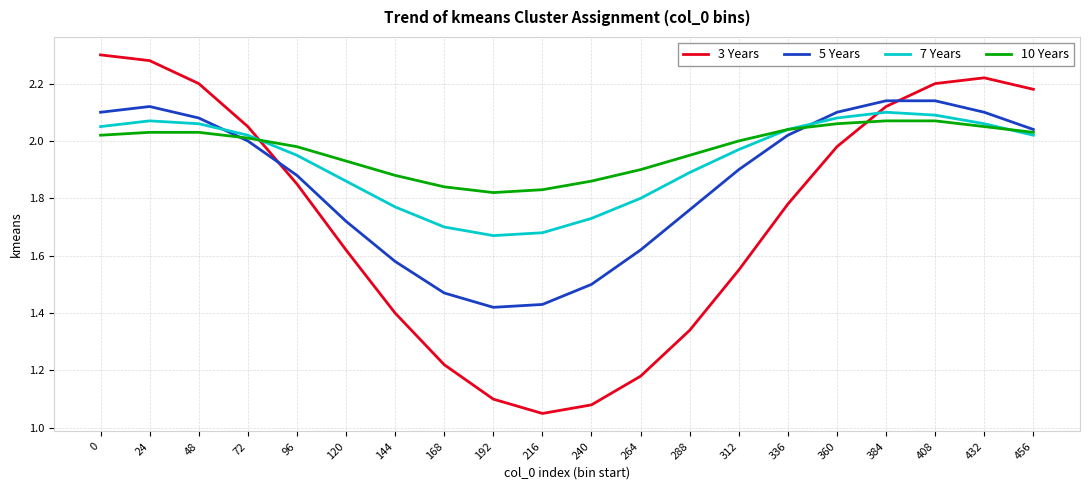

Which series ends up on top after the final intersection of 5 Years and 3 Years?

3 Years